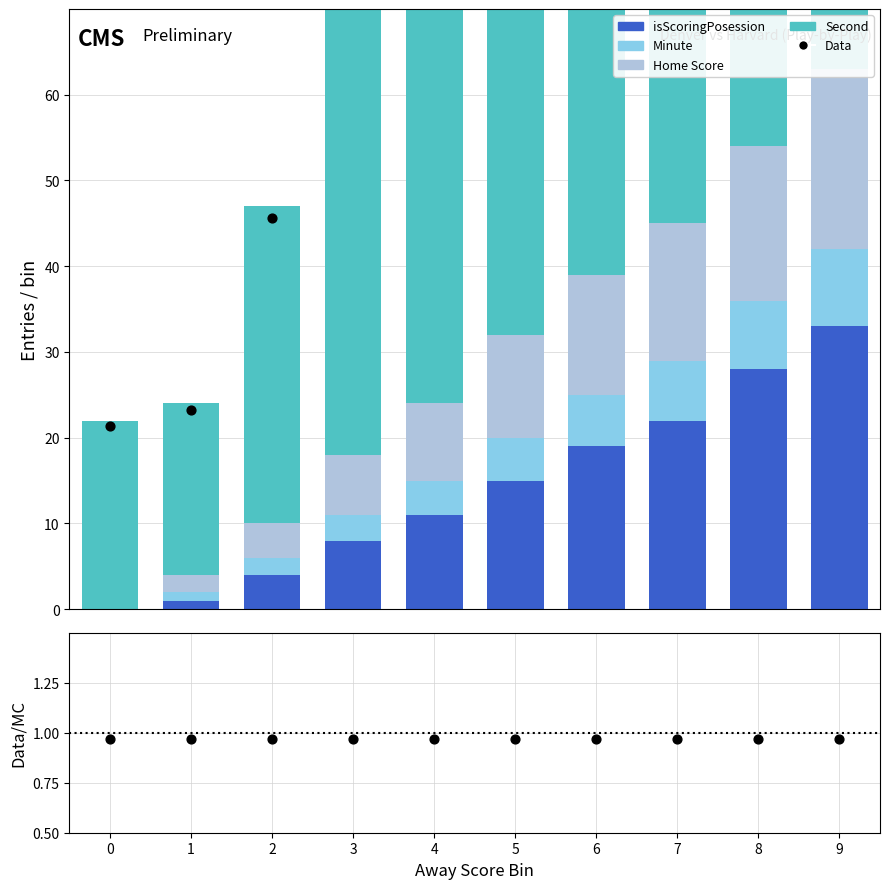

Is the value of Second at 8 greater than the value of Minute at 8?

Yes